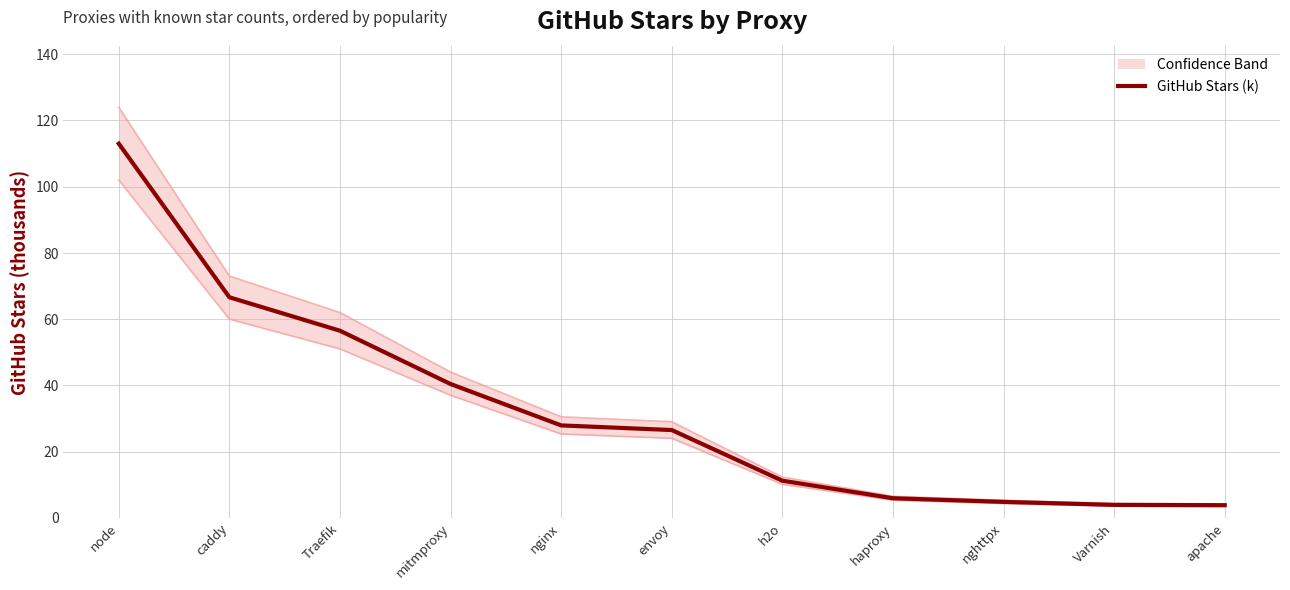

What is the ratio of the value at caddy to the value at mitmproxy?

1.6